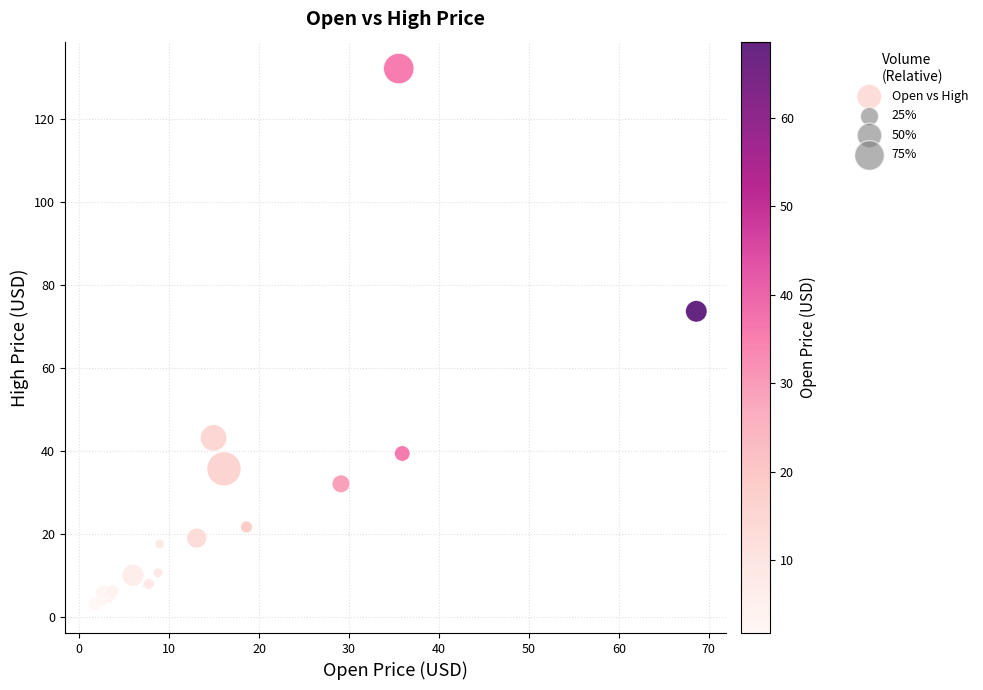

What Y value in the scatter plot is closest to 67?

73.6